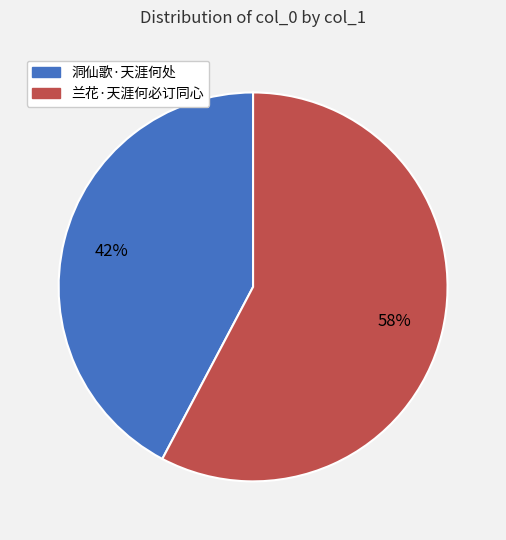

Is 兰花·天涯何必订同心 the majority of the pie?

Yes